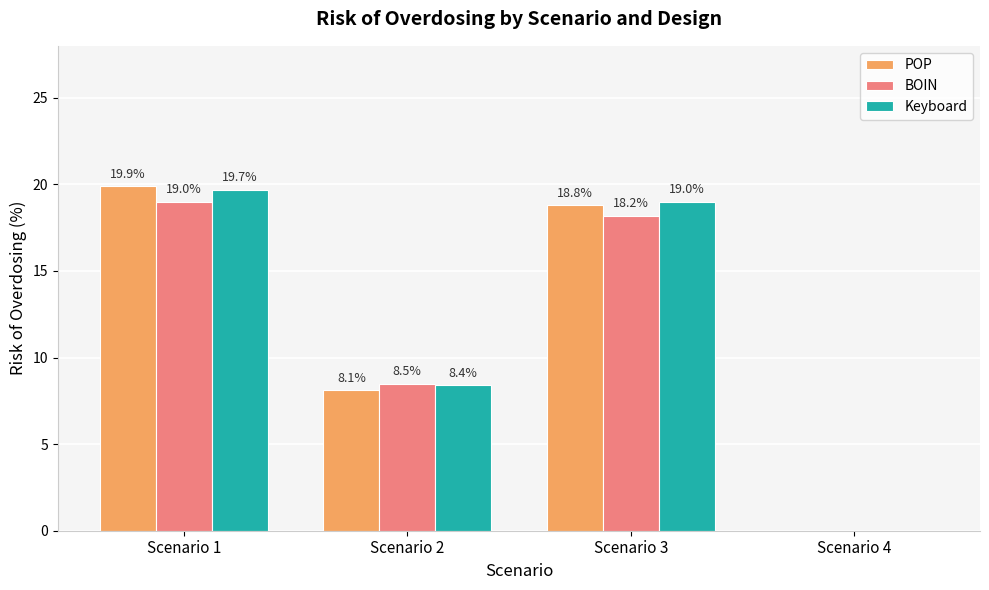

What is the difference between the Keyboard values at Scenario 4 and Scenario 3?

19.0